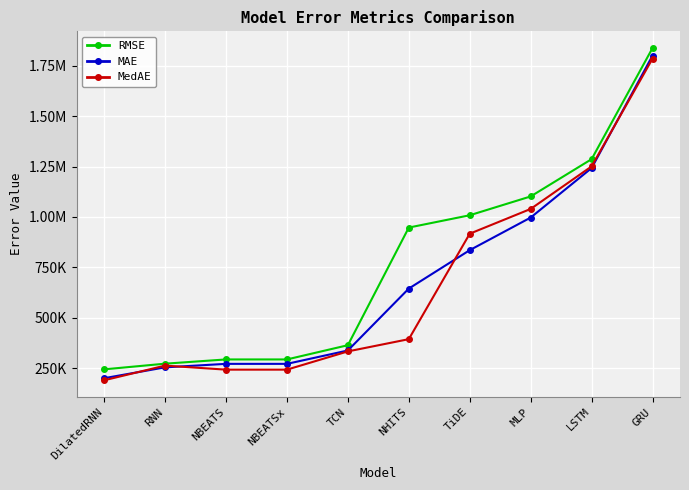

Which series has the widest spread of values?

MAE